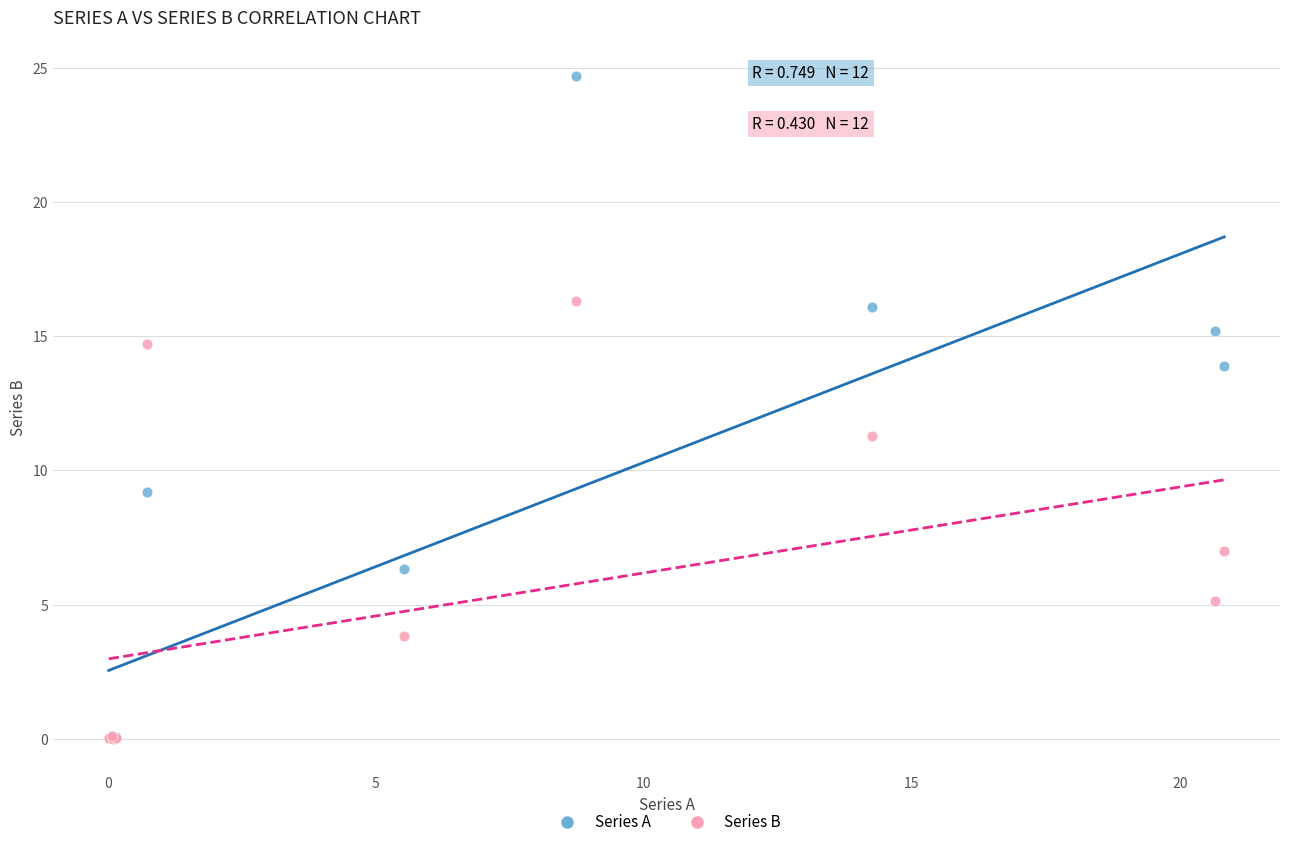

In the Series A series, what Y value is closest to 12?

13.9